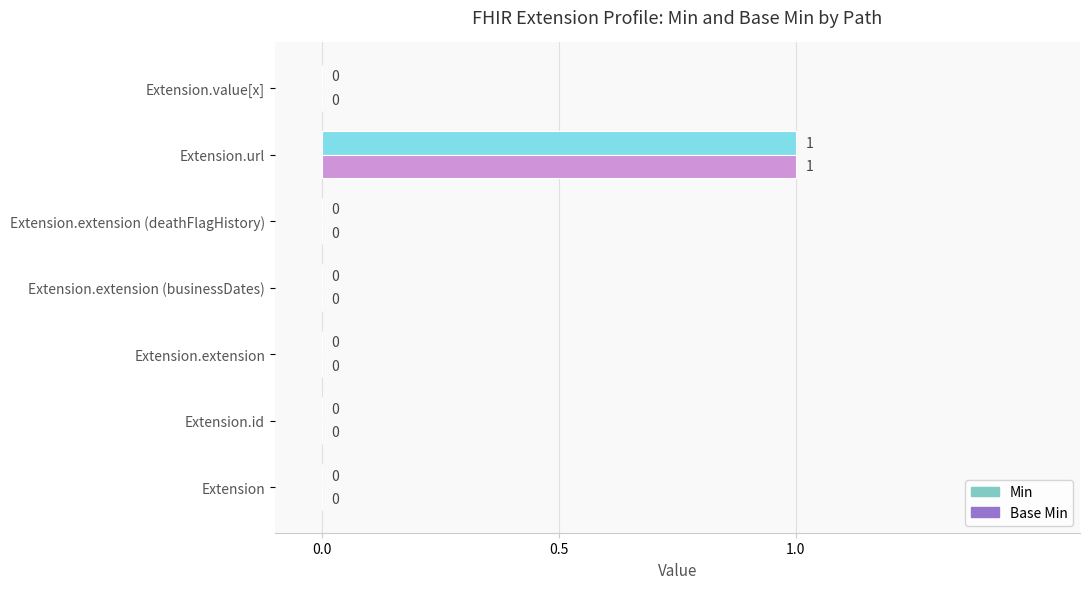

Is the value of Base Min at Extension.url greater than the value of Min at Extension?

Yes